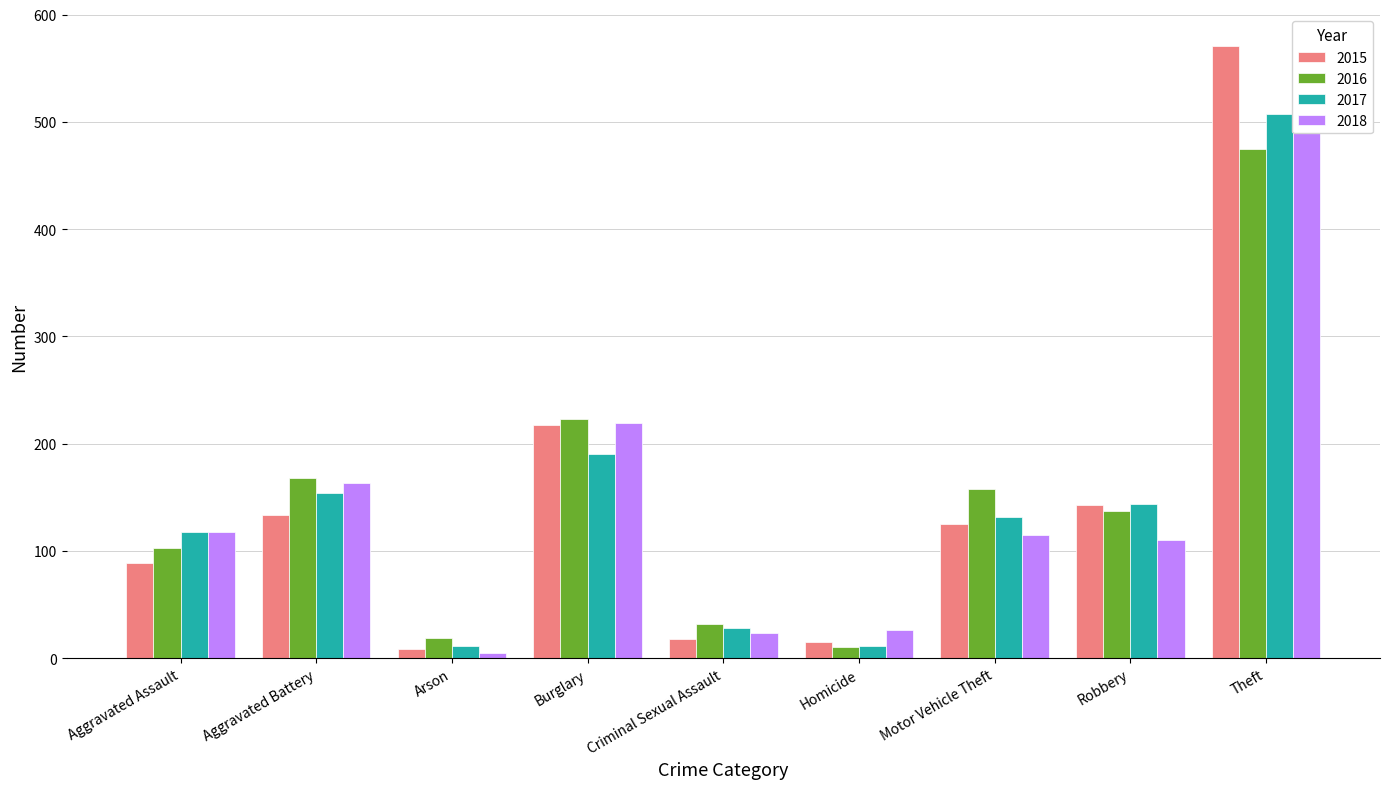

What is the minimum value shown in the chart?

5